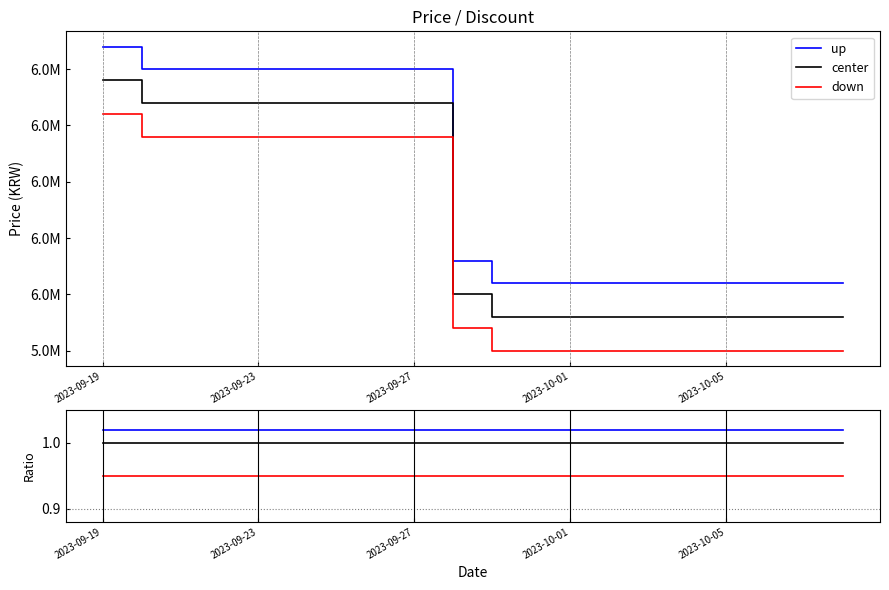

Rank the series at 2023-09-19 from highest to lowest value.

up, center, down